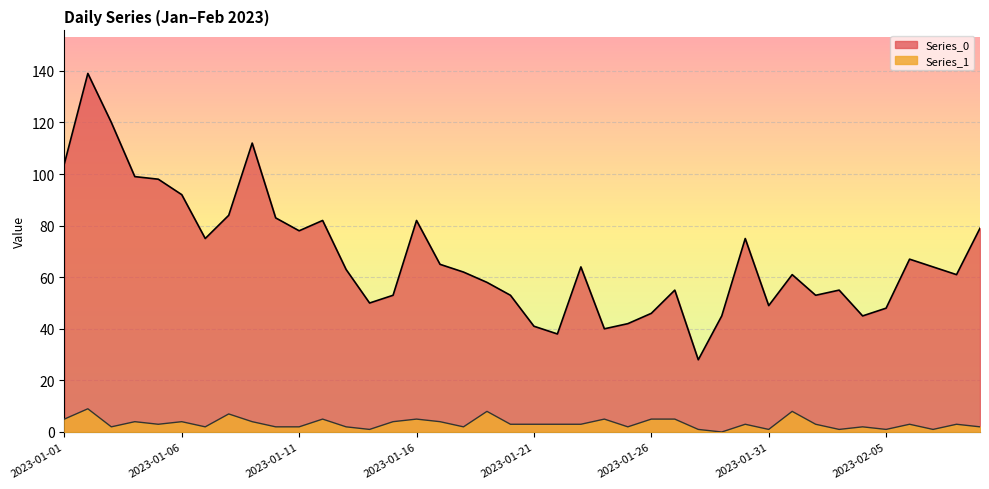

At 2023-01-18, list the series in order from largest to smallest.

Series_0, Series_1